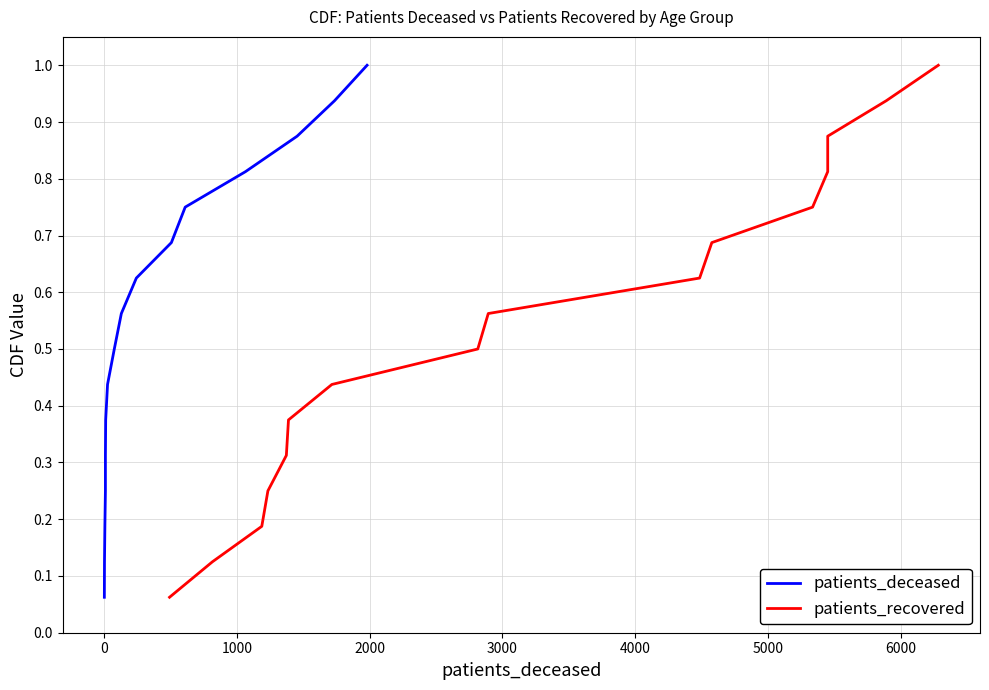

List the series in order of their peak value, highest first.

patients_deceased, patients_recovered